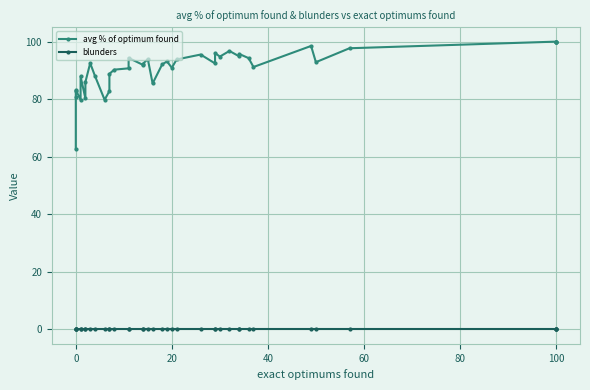

Rank the series by their maximum value, from lowest to highest.

blunders, avg % of optimum found